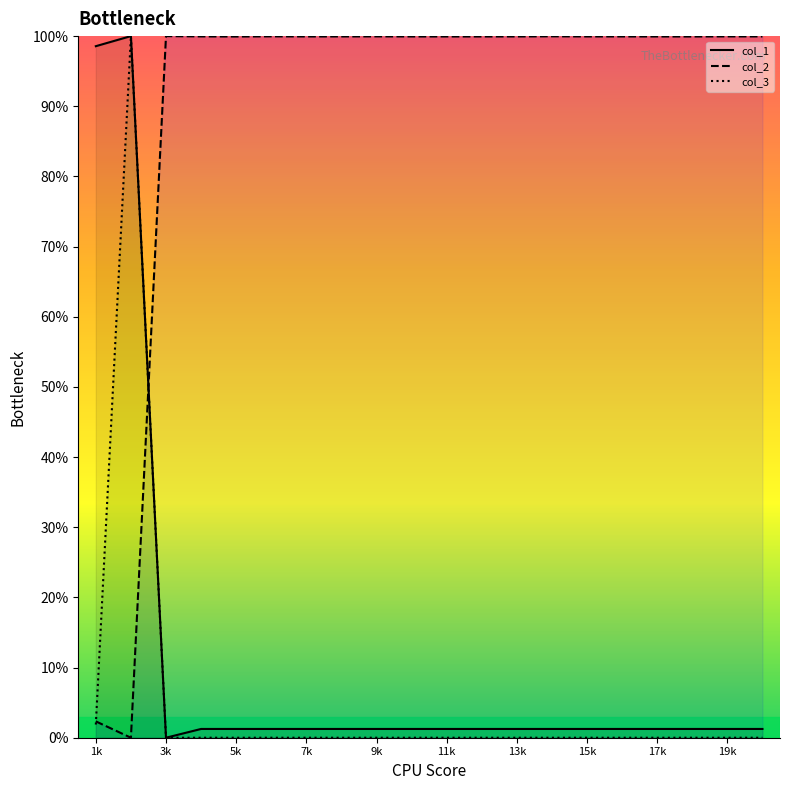

What is the maximum value for col_2?

100.0